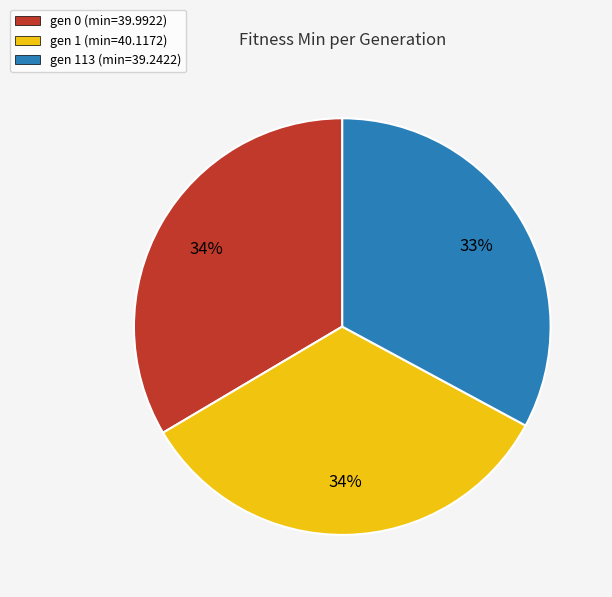

Does gen 113 (min=39.2422) represent more than half of the total?

No